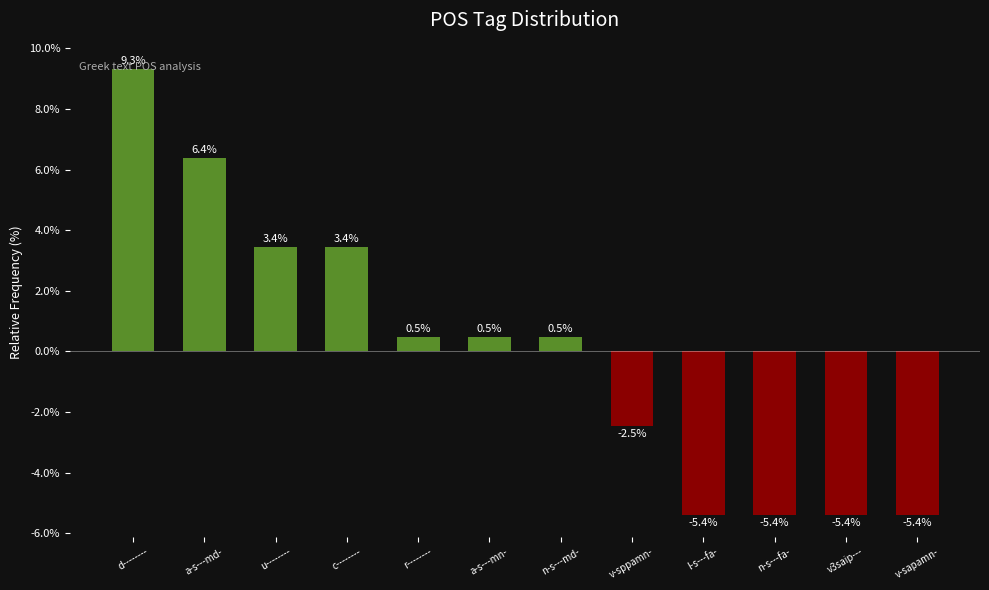

What is the change in value from a-s---mn- to l-s---fa-?

-5.9